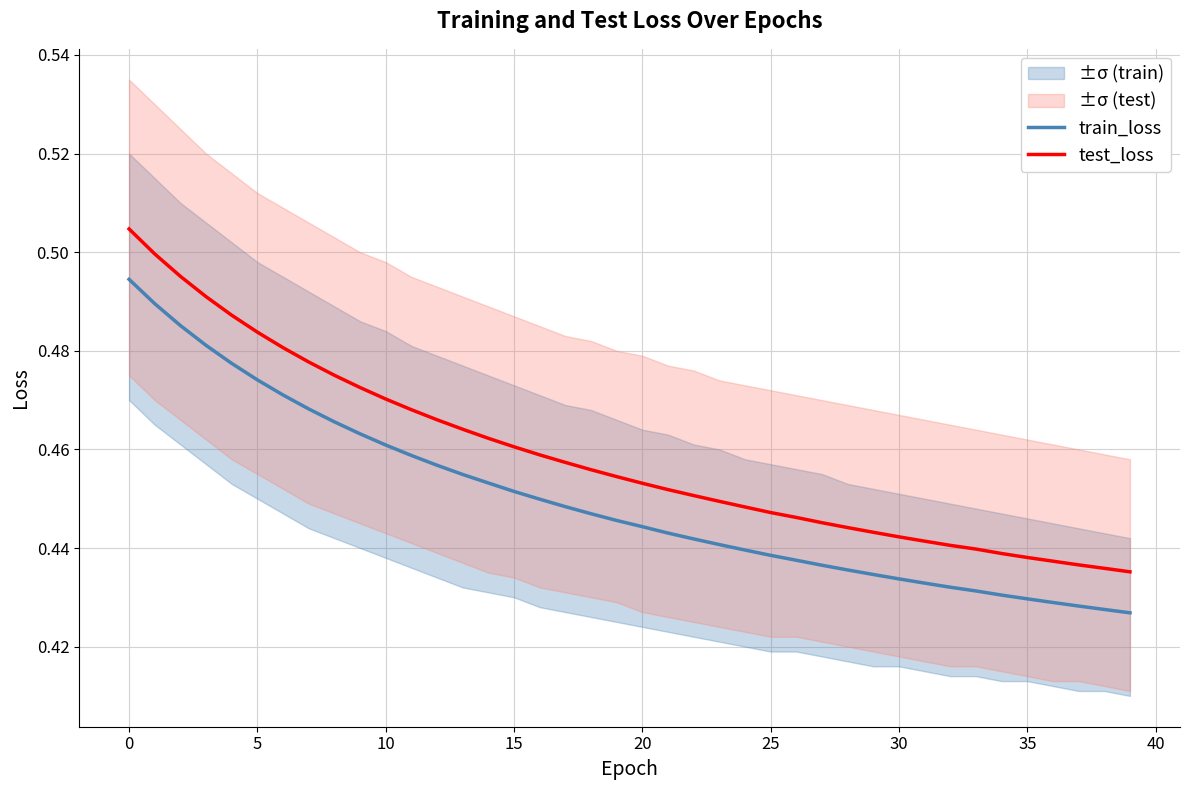

True or false: train_loss has a value of 0.2 at 34.

False